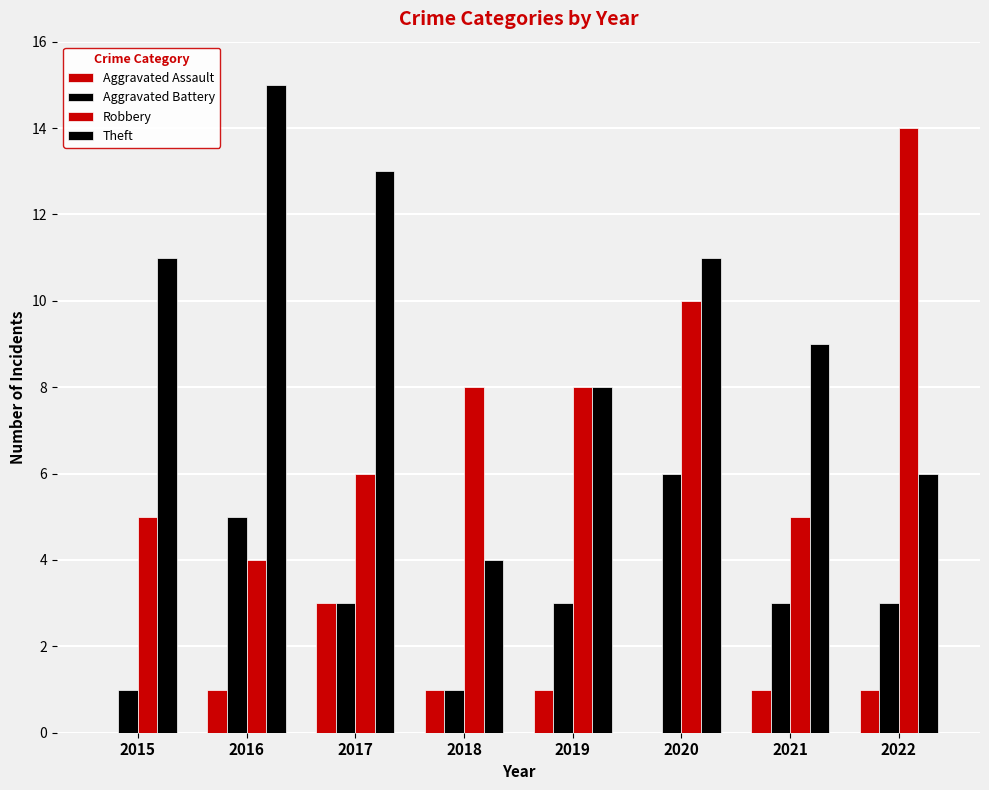

How many categories are shown in the chart?

8